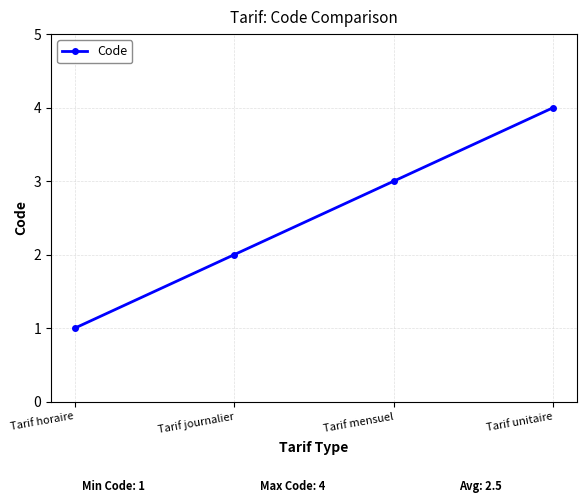

The chart shows a value of 6 at Tarif unitaire. True or false?

False